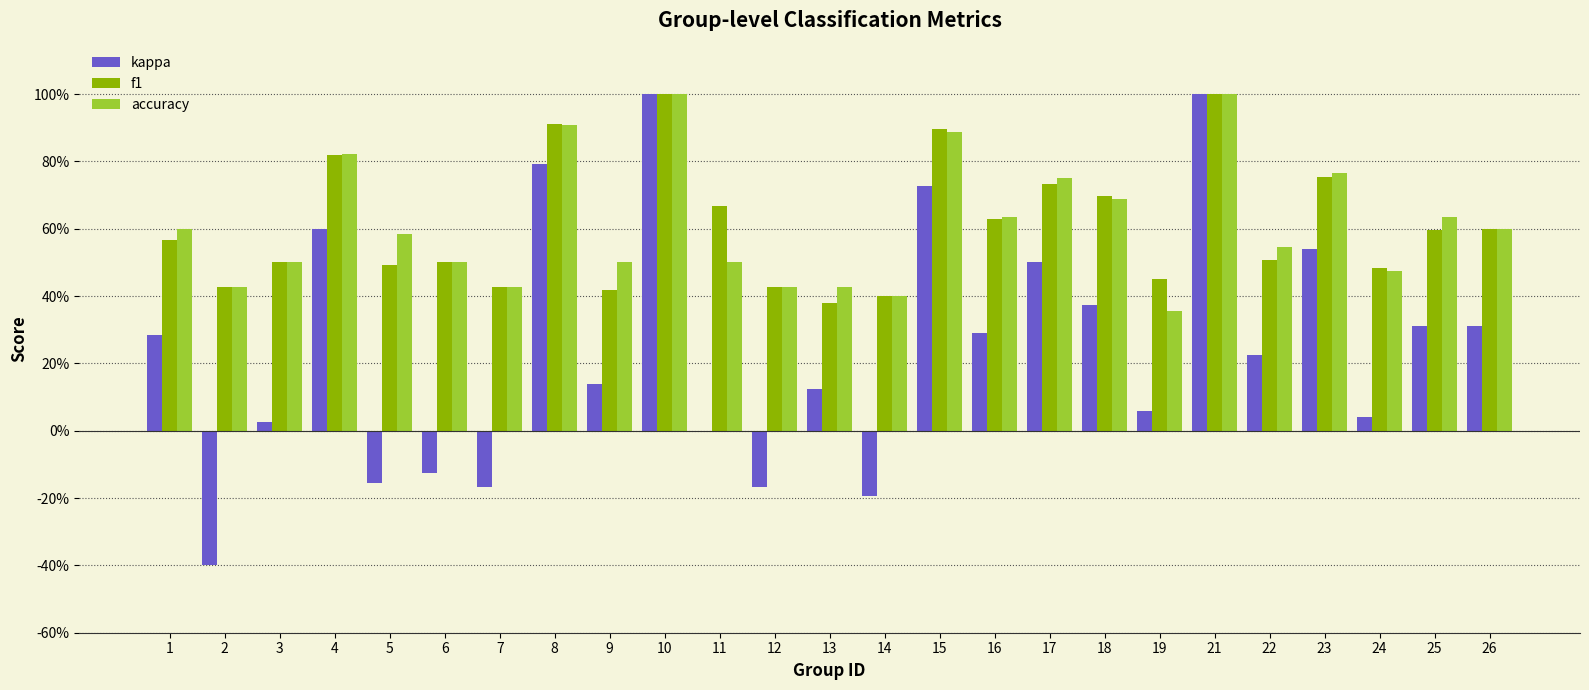

Are the bars grouped side by side (vs. stacked)?

Yes